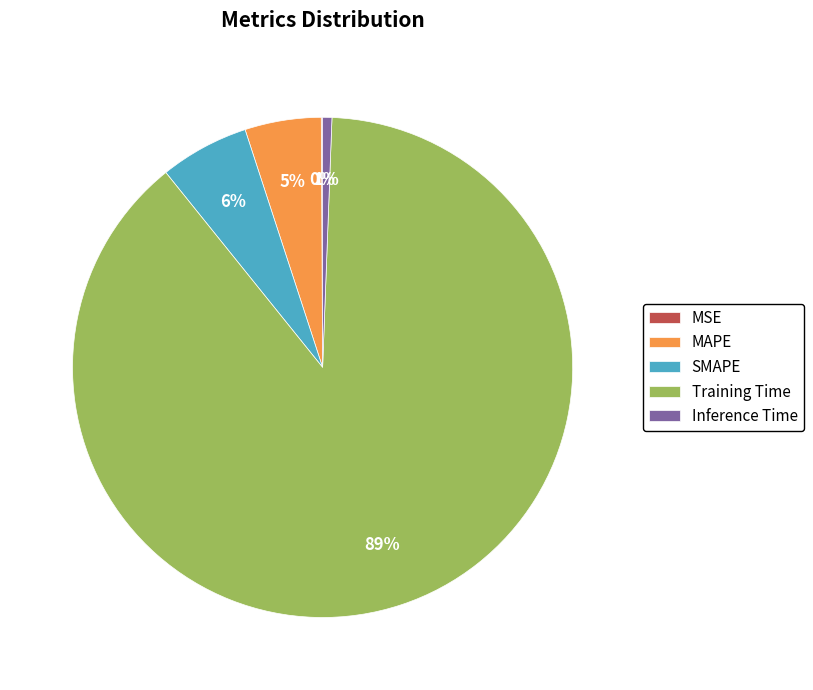

Between SMAPE and Training Time, which is larger?

Training Time